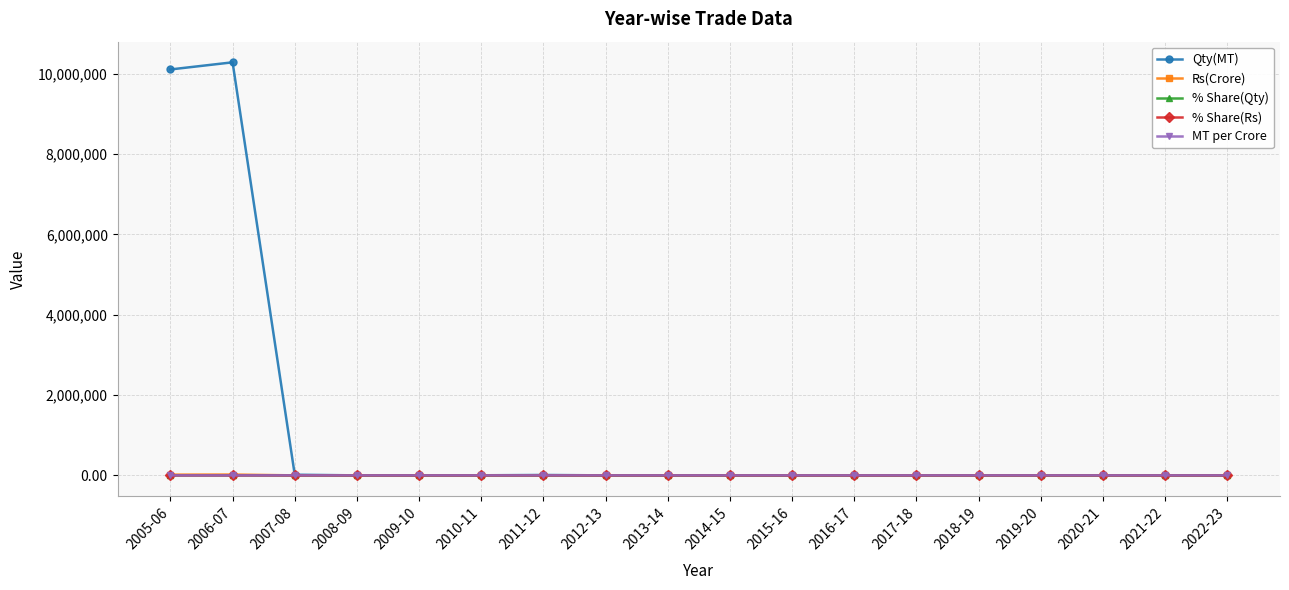

How many categories are shown in the chart?

18